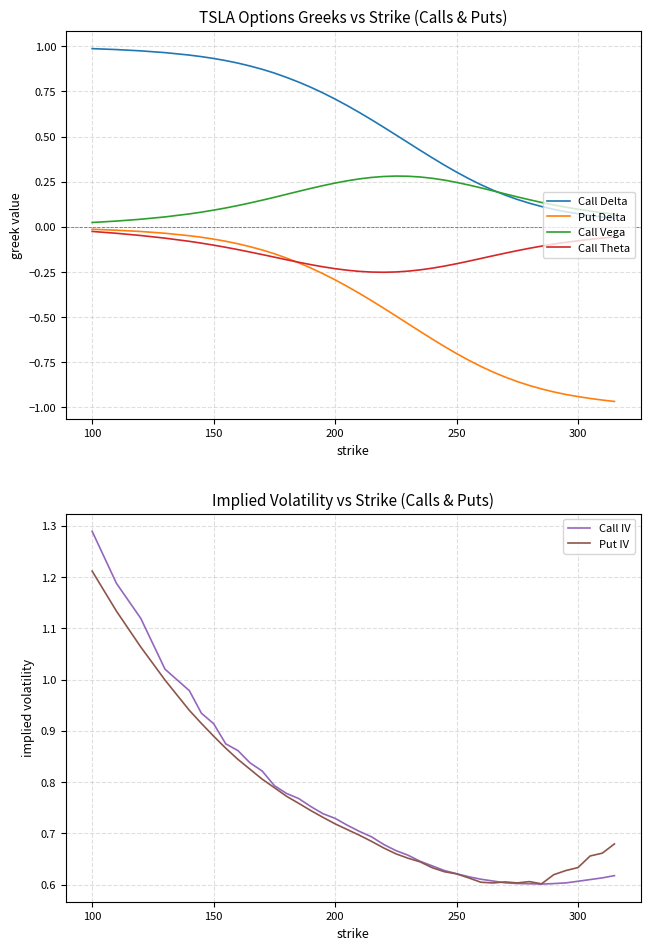

True or false: Call Theta and Call Delta intersect in this chart.

False